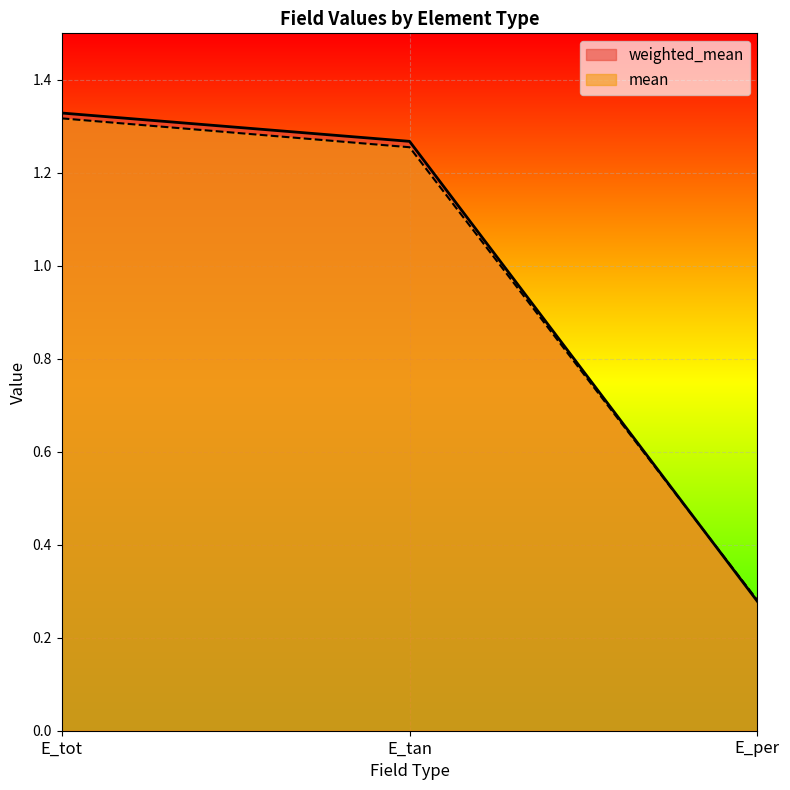

What value does the mean series have at E_tan?

1.3